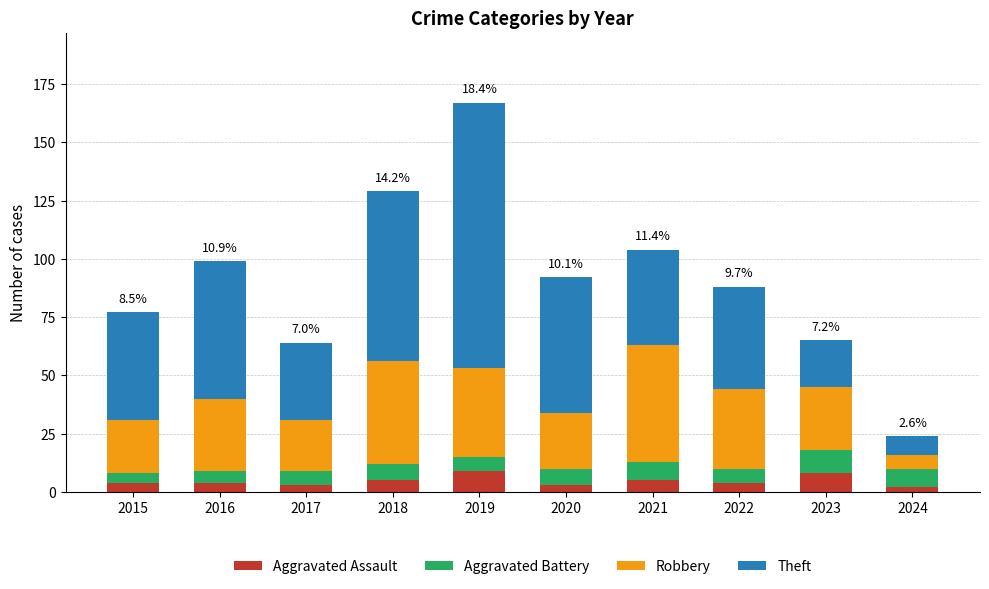

The value of Aggravated Assault at 2021 is 5. True or false?

True